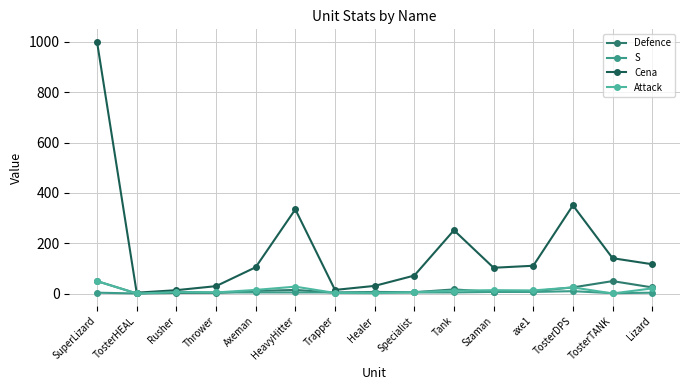

What is the highest value of the Attack series?

50